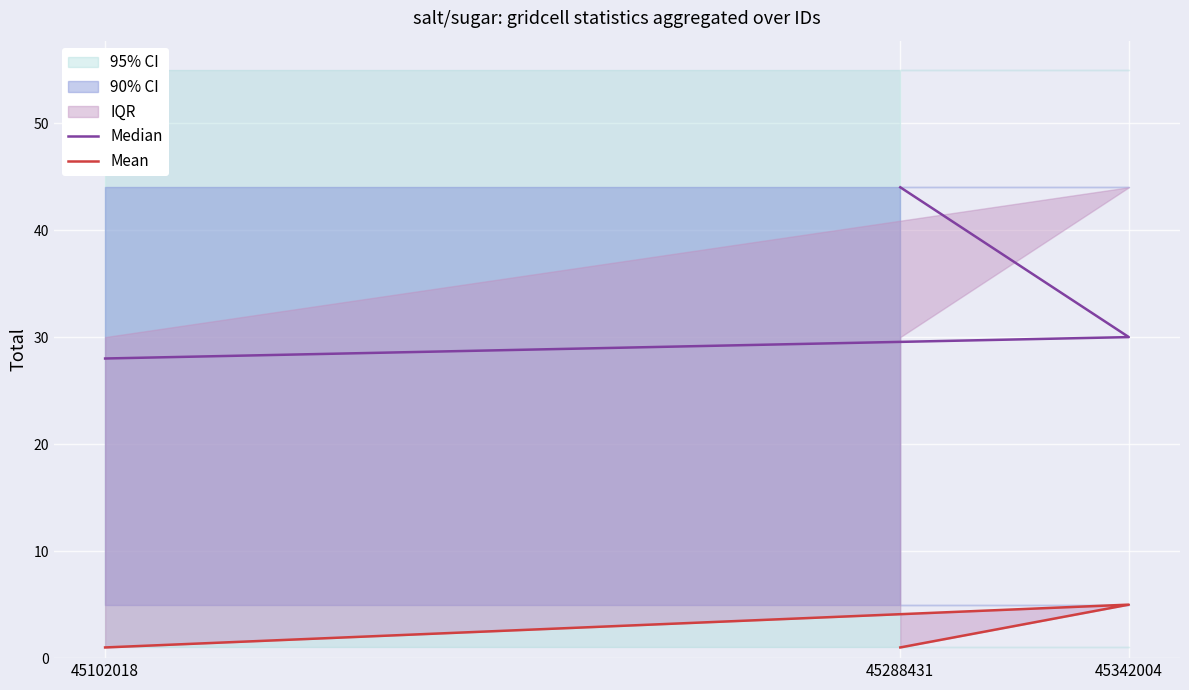

Between 45102018 and 45288431, which is larger?

45288431